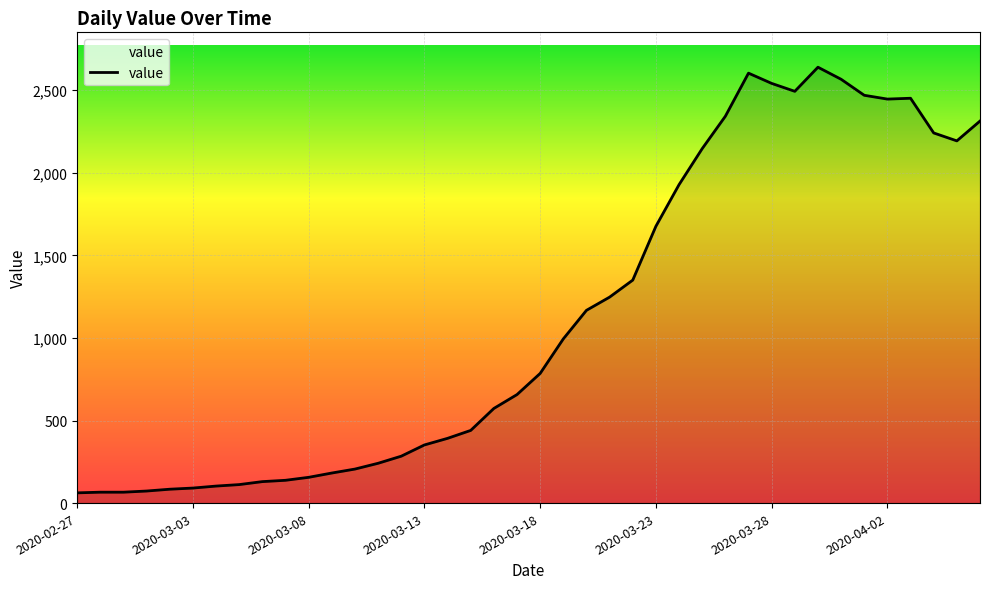

What is the maximum value shown in the chart?

2639